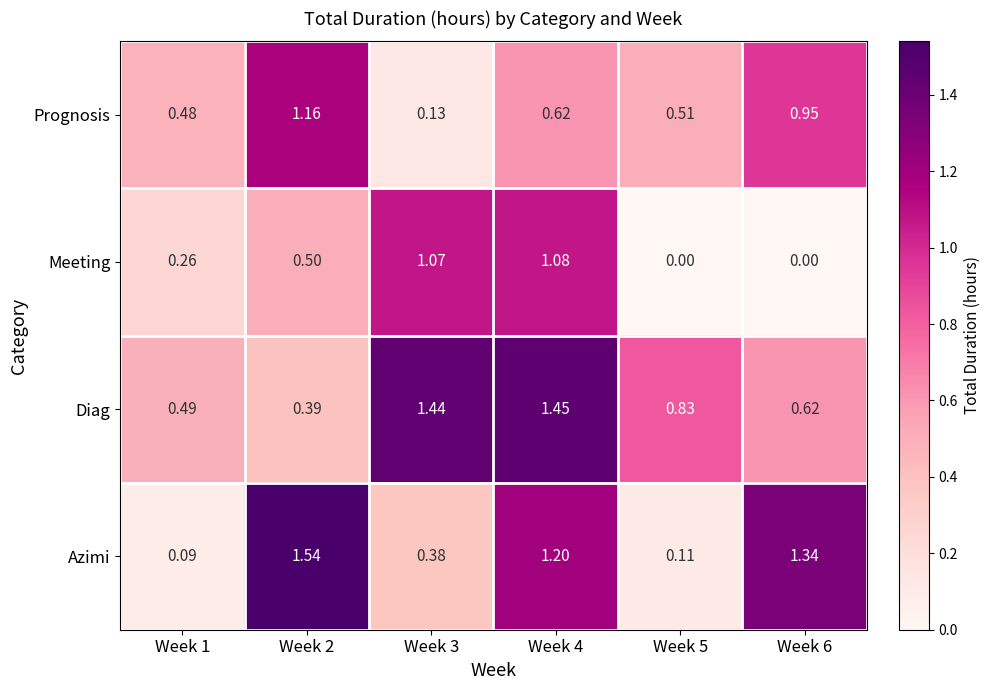

How many distinct data groups are displayed?

4